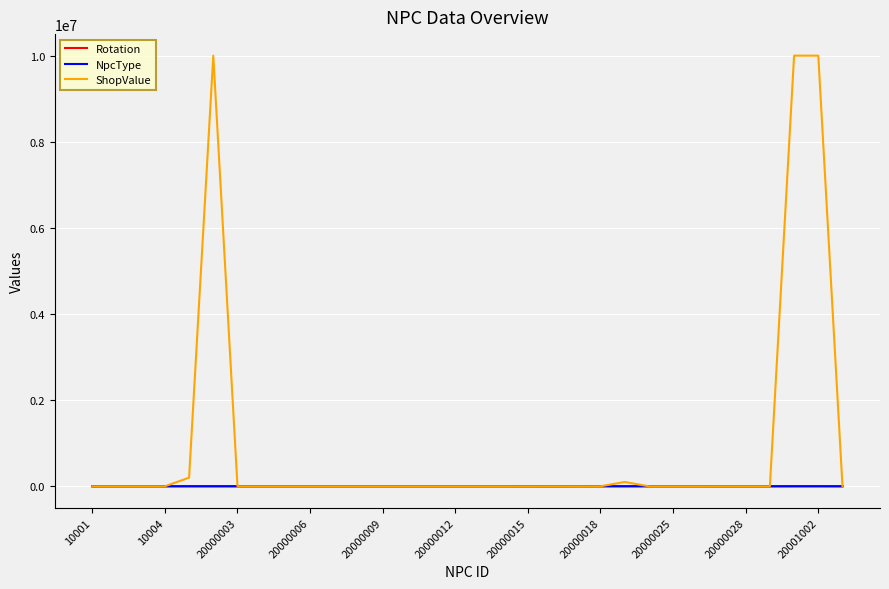

Which series has the largest range (max minus min)?

ShopValue